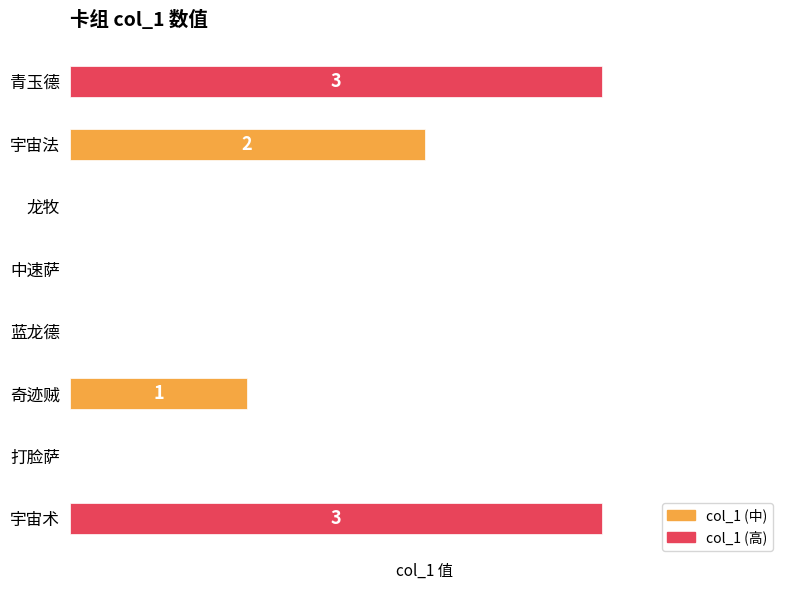

Between 中速萨 and 青玉德, which is larger?

青玉德